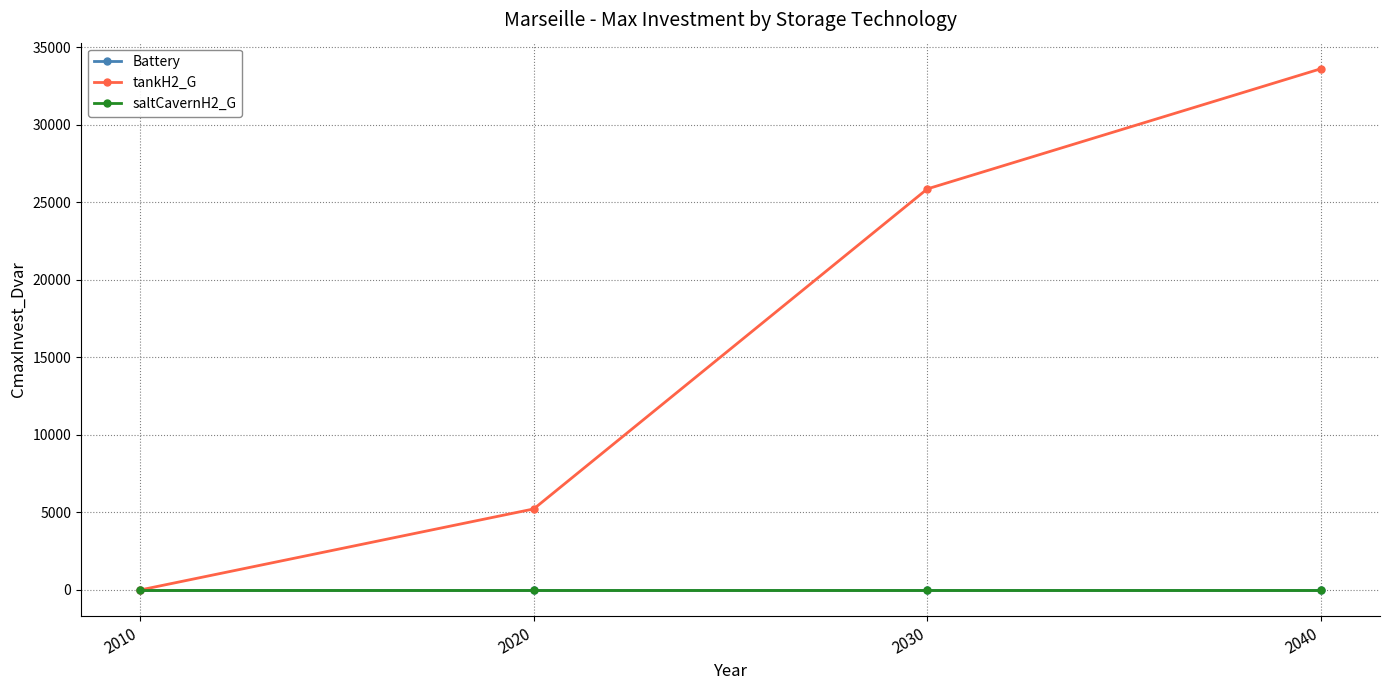

True or false: Battery and saltCavernH2_G intersect in this chart.

False